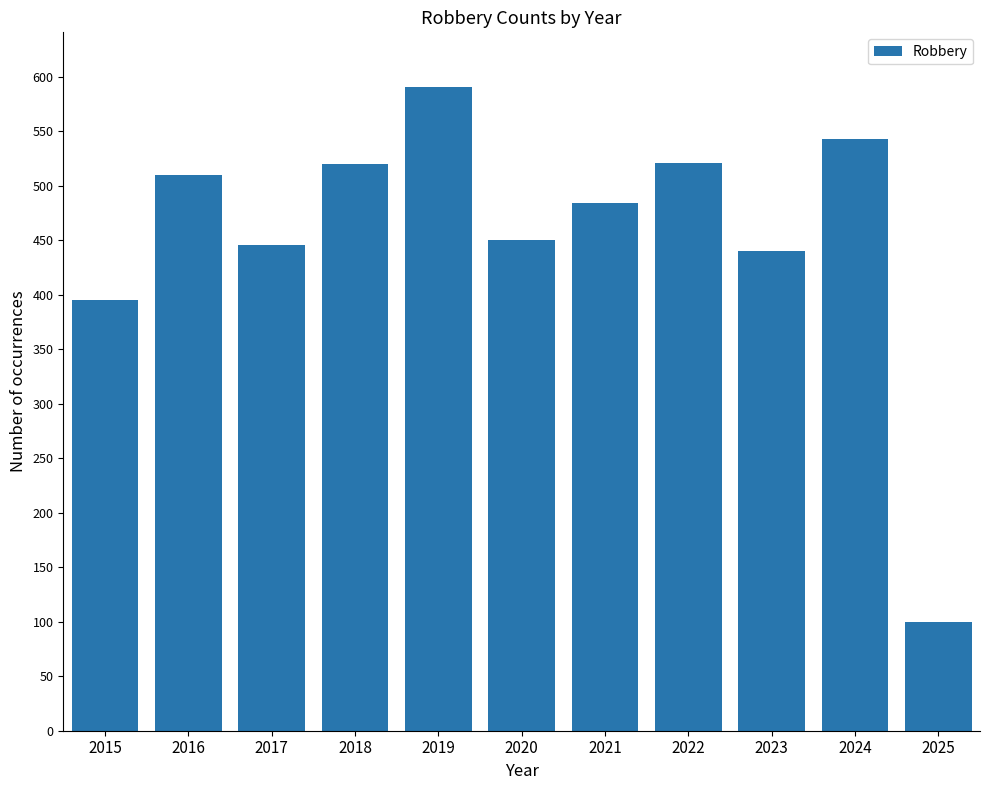

Does the chart contain any negative values?

No